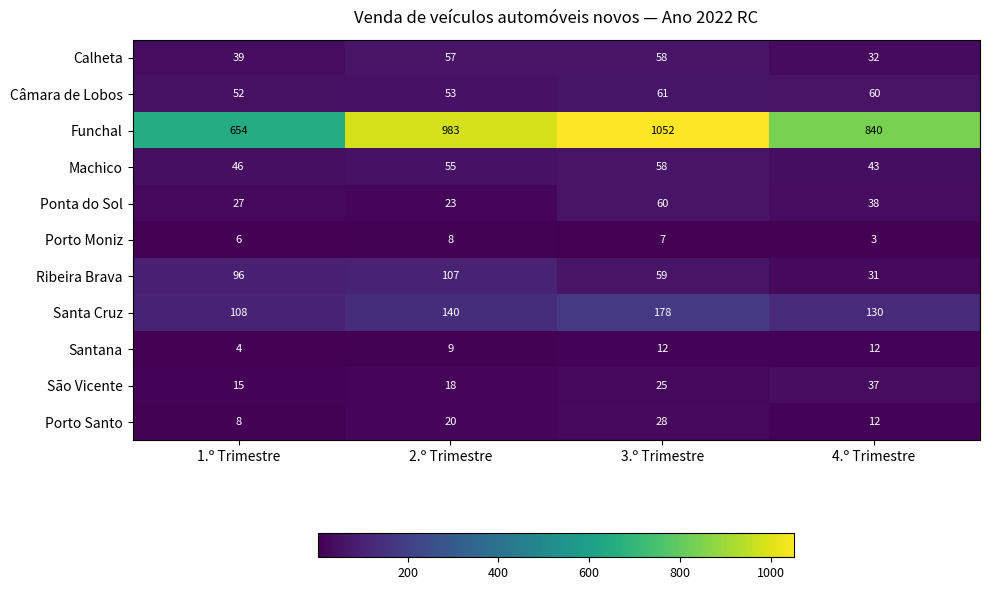

Between 1.º Trimestre and 3.º Trimestre, which series saw the biggest shift?

Funchal